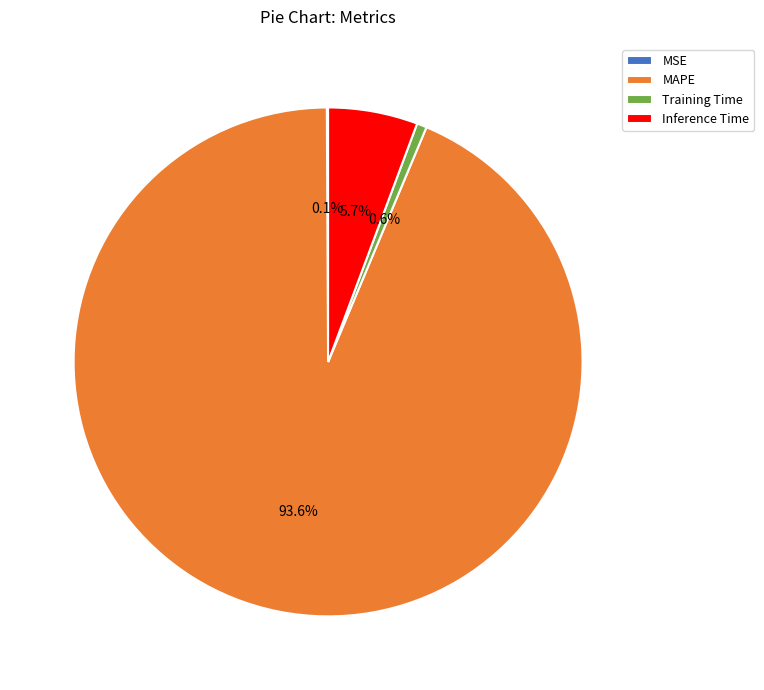

Between Inference Time and MAPE, which is larger?

MAPE